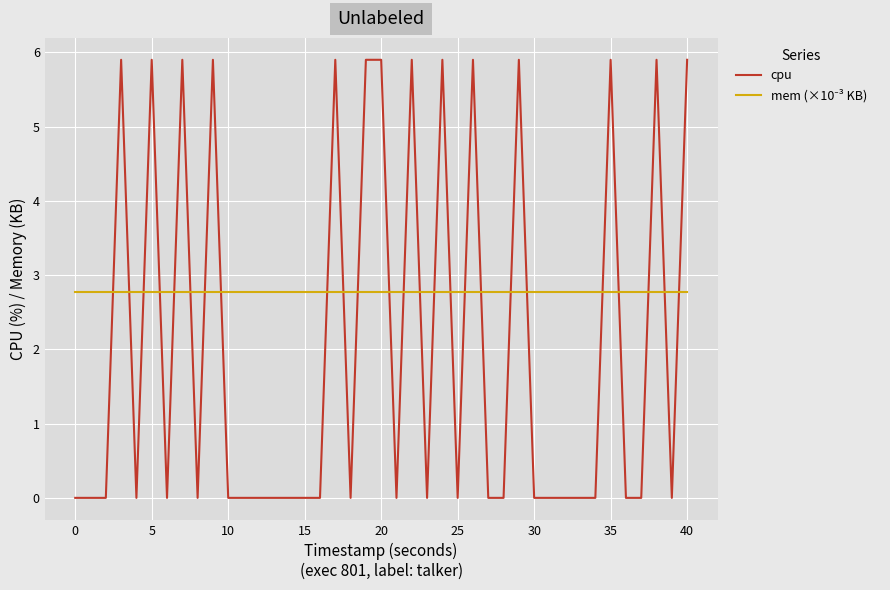

Which series has the largest range (max minus min)?

cpu